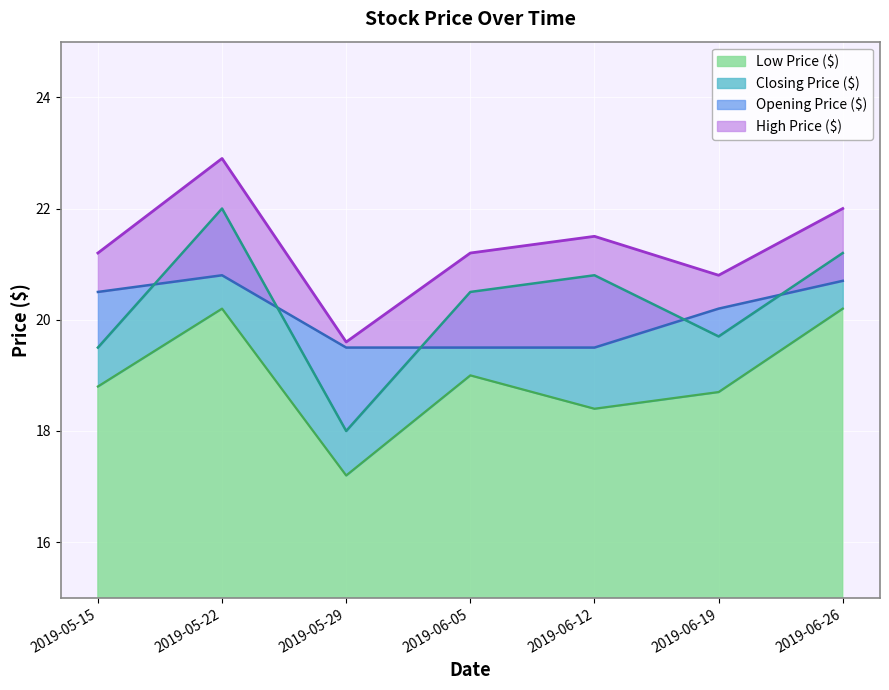

Reading left to right, what are all the values shown in this chart?

Closing Price ($): 2019-05-15=19.5	2019-05-22=22.0	2019-05-29=18.0	2019-06-05=20.5	2019-06-12=20.8	2019-06-19=19.7	2019-06-26=21.2
High Price ($): 2019-05-15=21.2	2019-05-22=22.9	2019-05-29=19.6	2019-06-05=21.2	2019-06-12=21.5	2019-06-19=20.8	2019-06-26=22.0
Low Price ($): 2019-05-15=18.8	2019-05-22=20.2	2019-05-29=17.2	2019-06-05=19.0	2019-06-12=18.4	2019-06-19=18.7	2019-06-26=20.2
Opening Price ($): 2019-05-15=20.5	2019-05-22=20.8	2019-05-29=19.5	2019-06-05=19.5	2019-06-12=19.5	2019-06-19=20.2	2019-06-26=20.7